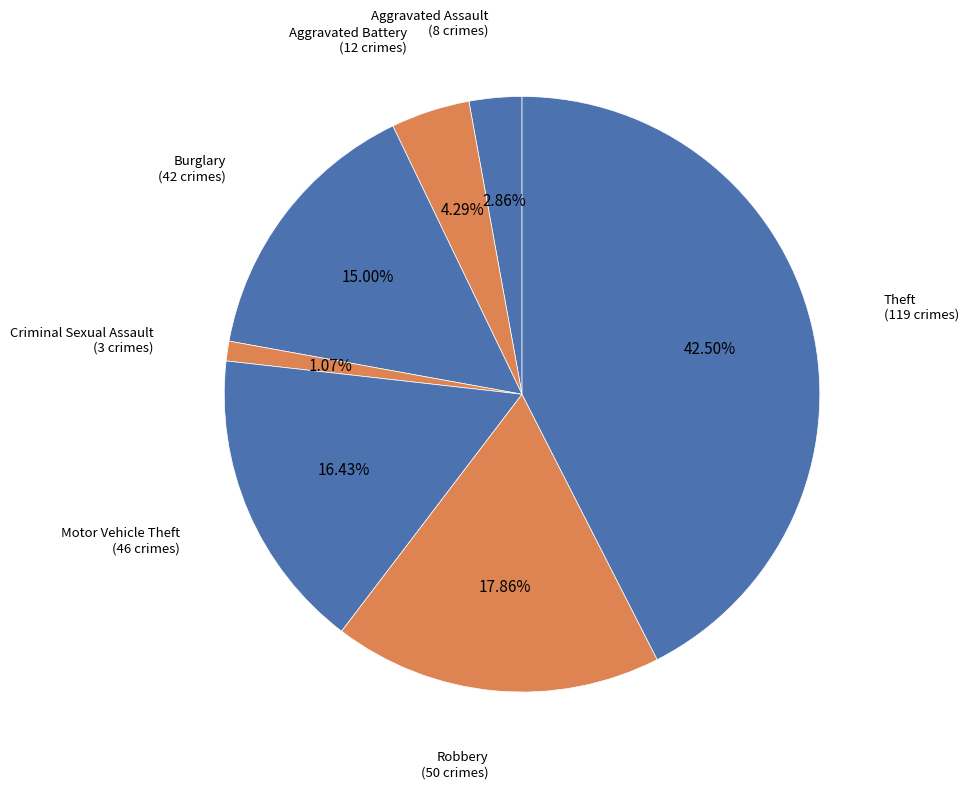

Combined, do Aggravated Battery and Robbery account for over 50%?

No